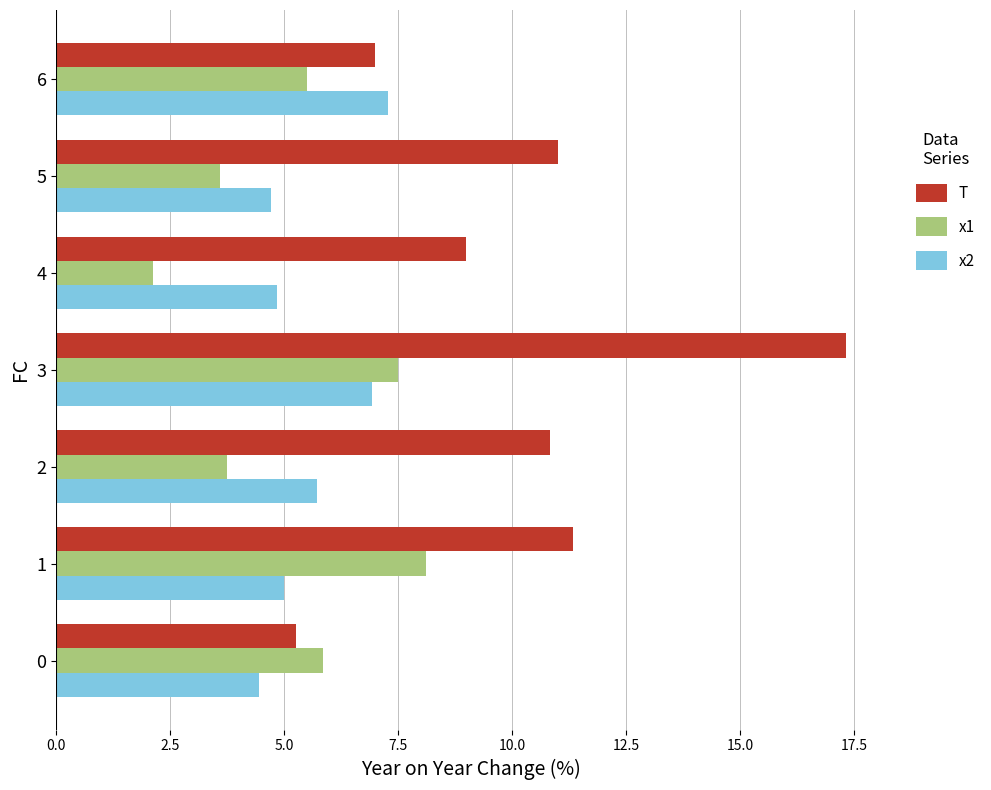

Is the value of T at 2 greater than the value of x2 at 1?

Yes